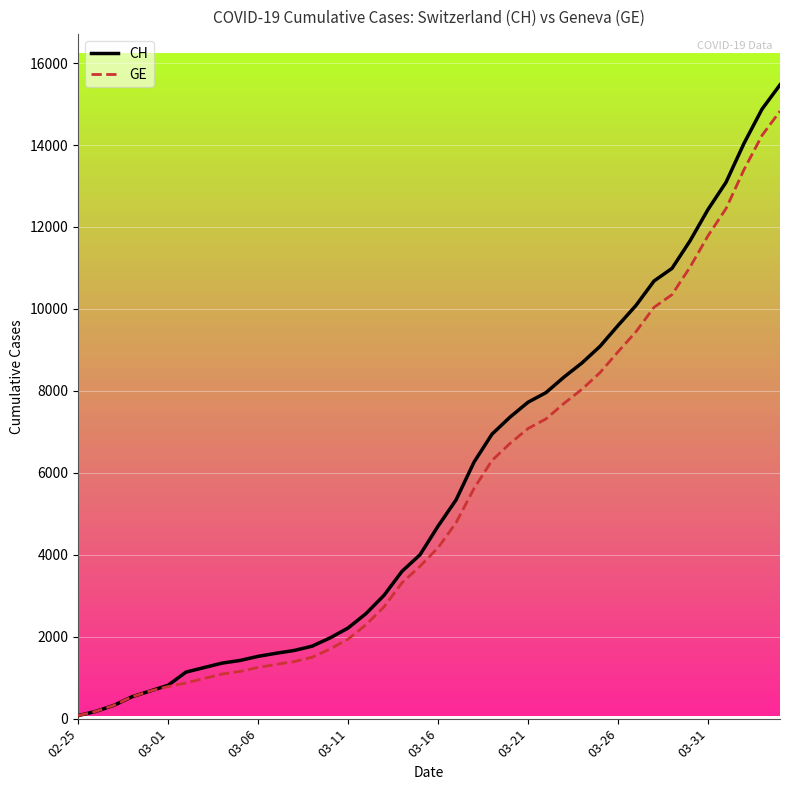

What is the maximum value shown in the chart?

15470